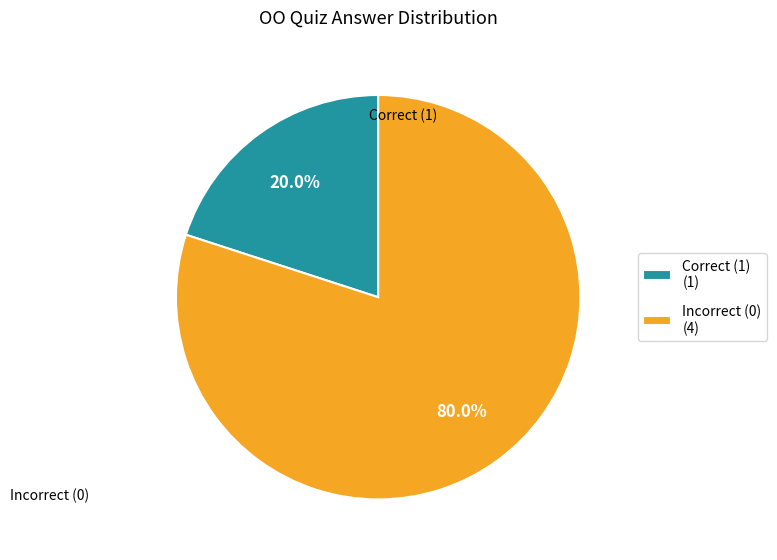

What is the largest slice in the pie chart?

Incorrect (0) (4)